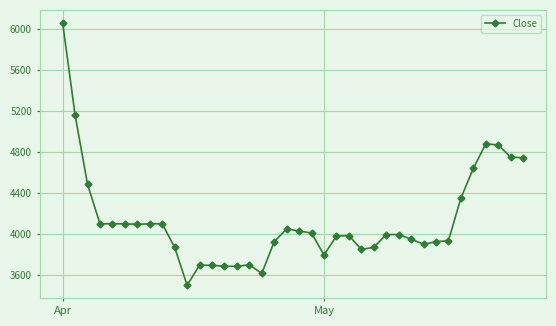

What is the value of the 25th point from the left?

3850